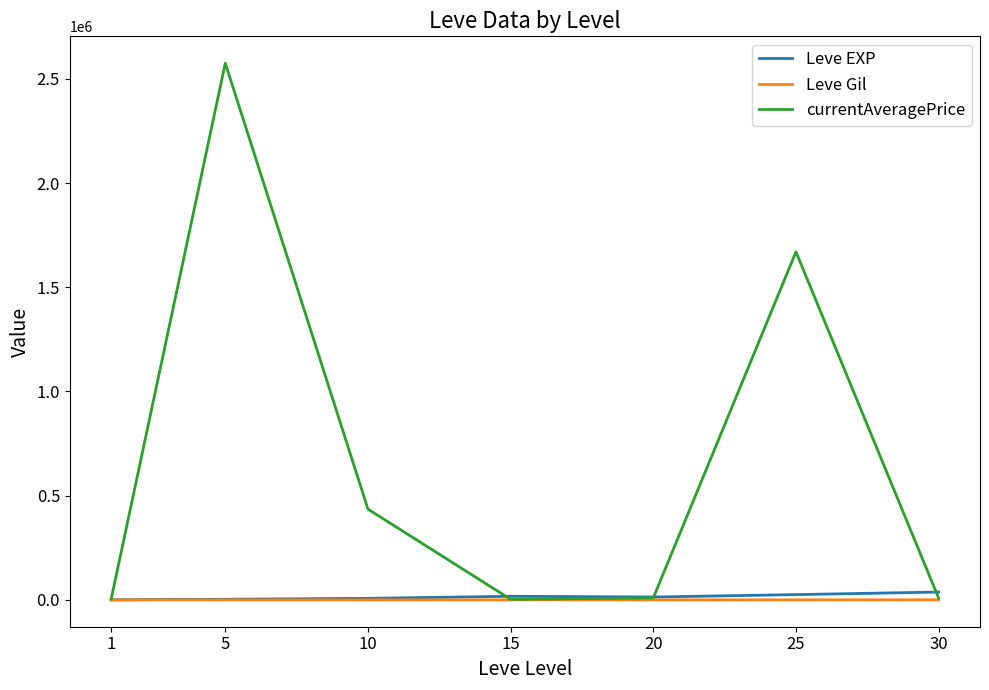

Does the chart display data point markers on the line(s)?

No